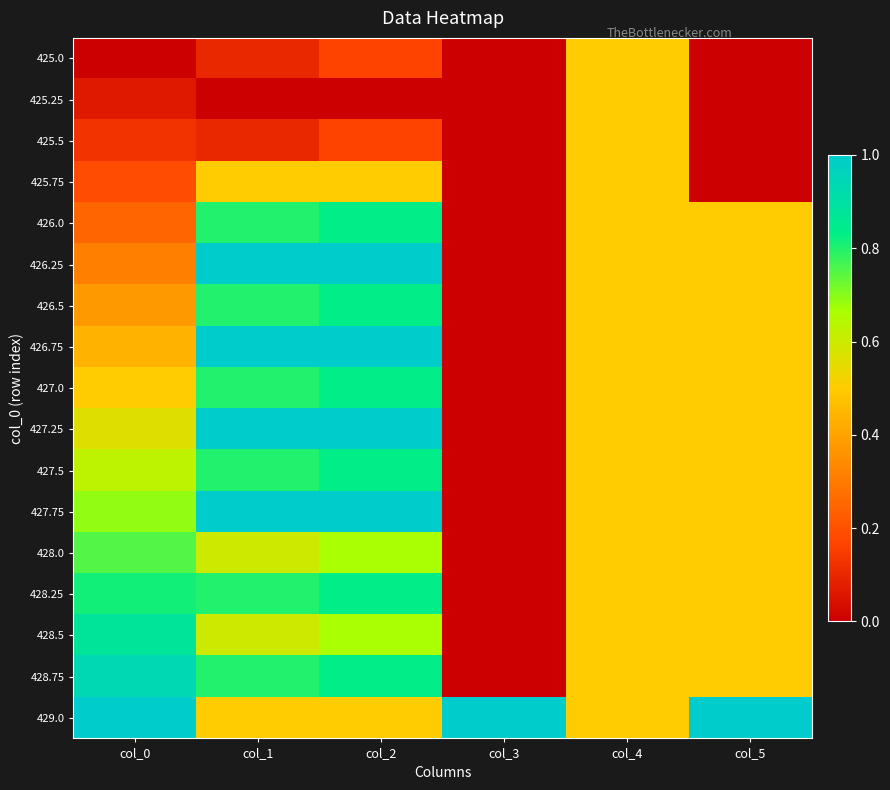

How many series are shown in this chart?

17